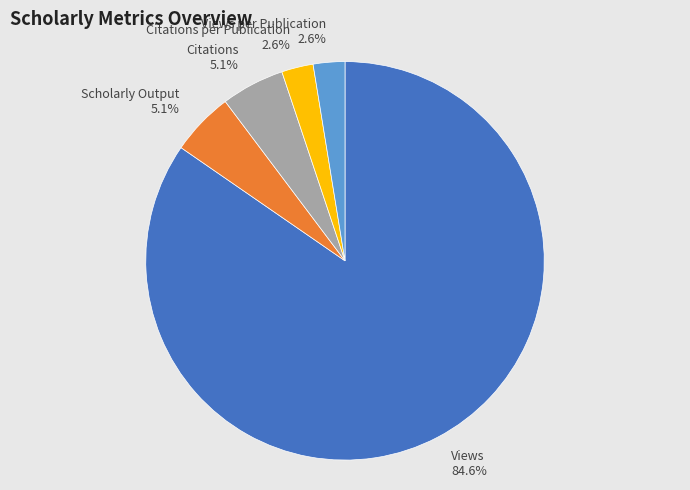

What is the total percentage of Views per Publication and Scholarly Output?

7.7%